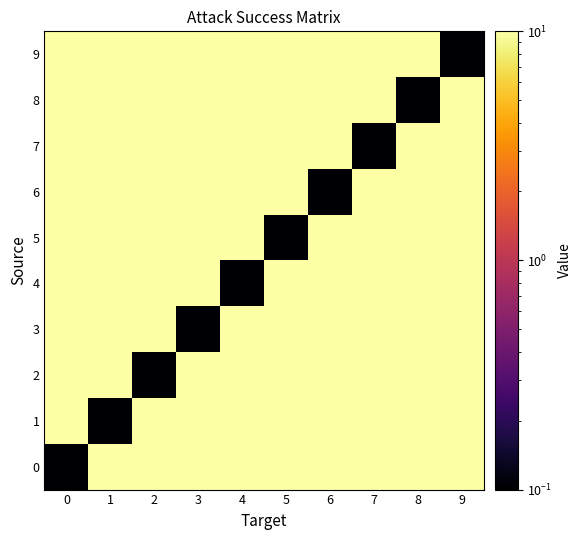

What is the spread (max minus min) of values at 5?

9.9